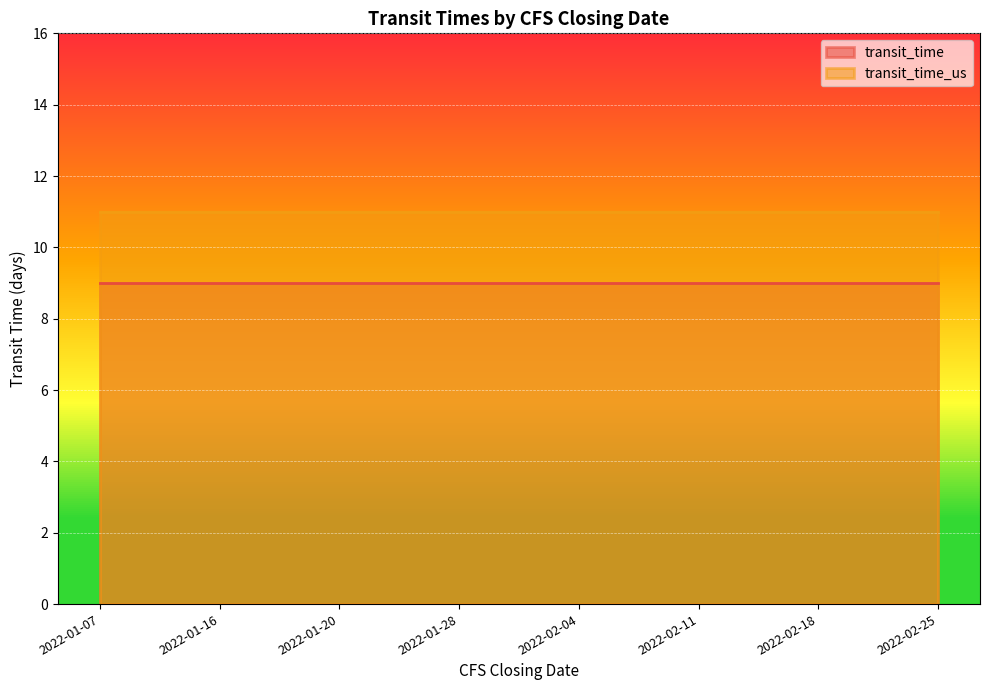

Reading right to left, what are all the values shown in this chart?

transit_time: 2022-02-25=9	2022-02-18=9	2022-02-11=9	2022-02-04=9	2022-01-28=9	2022-01-20=9	2022-01-16=9	2022-01-07=9
transit_time_us: 2022-02-25=11	2022-02-18=11	2022-02-11=11	2022-02-04=11	2022-01-28=11	2022-01-20=11	2022-01-16=11	2022-01-07=11